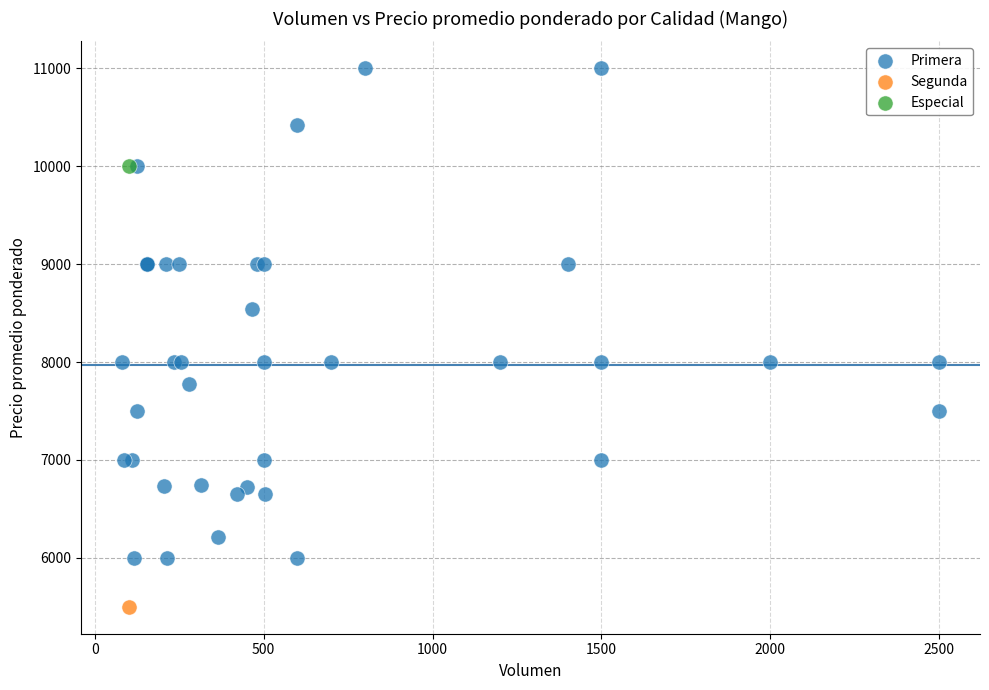

What are all the series names shown in the legend?

Primera, Segunda, Especial